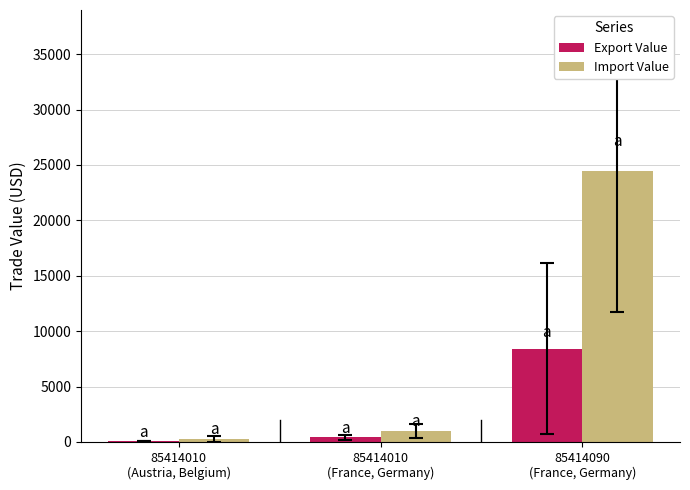

Read the Export Value value at 85414010
(Austria, Belgium).

58.0